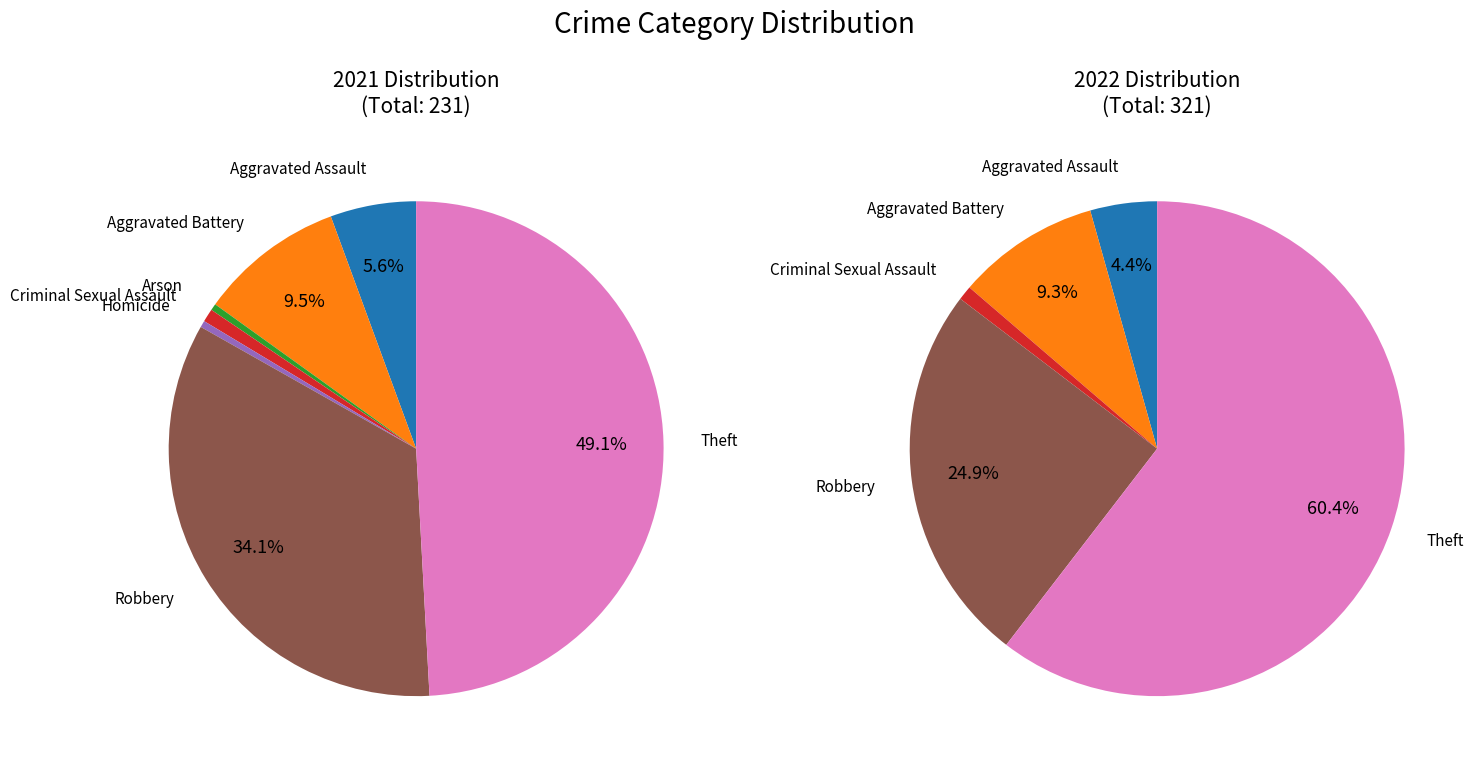

Is Aggravated Battery the majority of the pie?

No